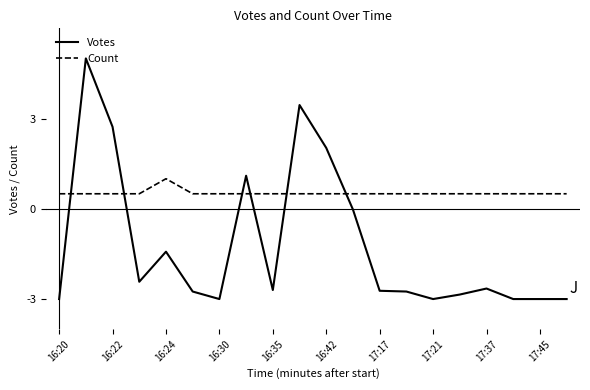

Which series has the widest spread of values?

Votes